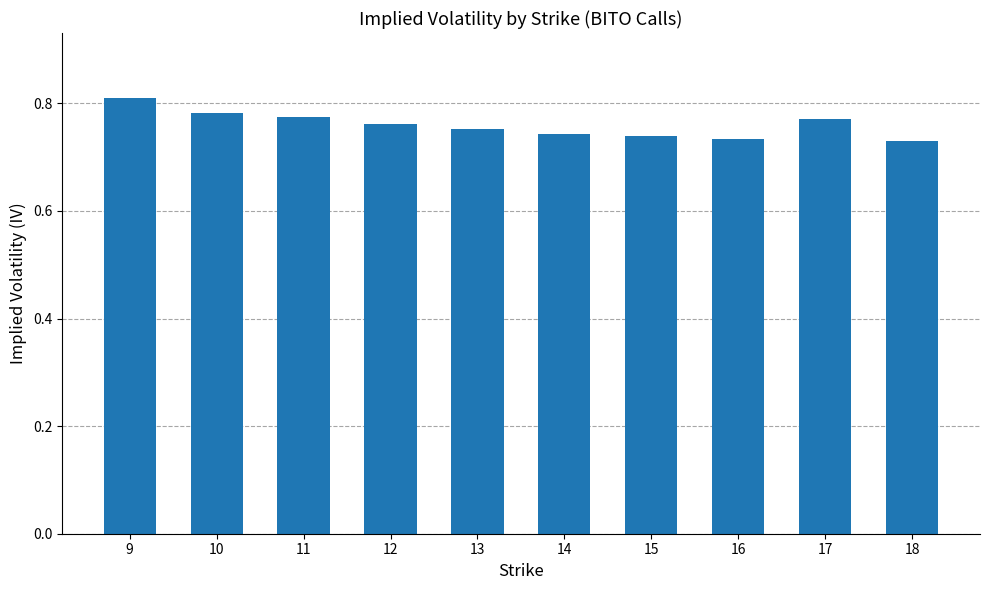

At which category does the chart reach its peak across all series?

9